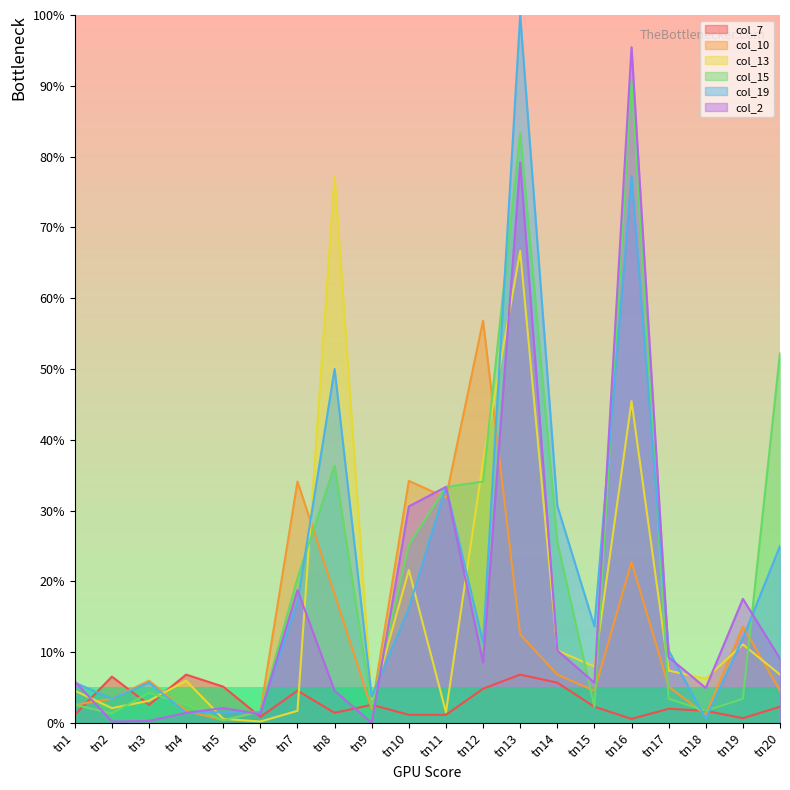

What is the difference between the highest and lowest values at tn14?

25.0